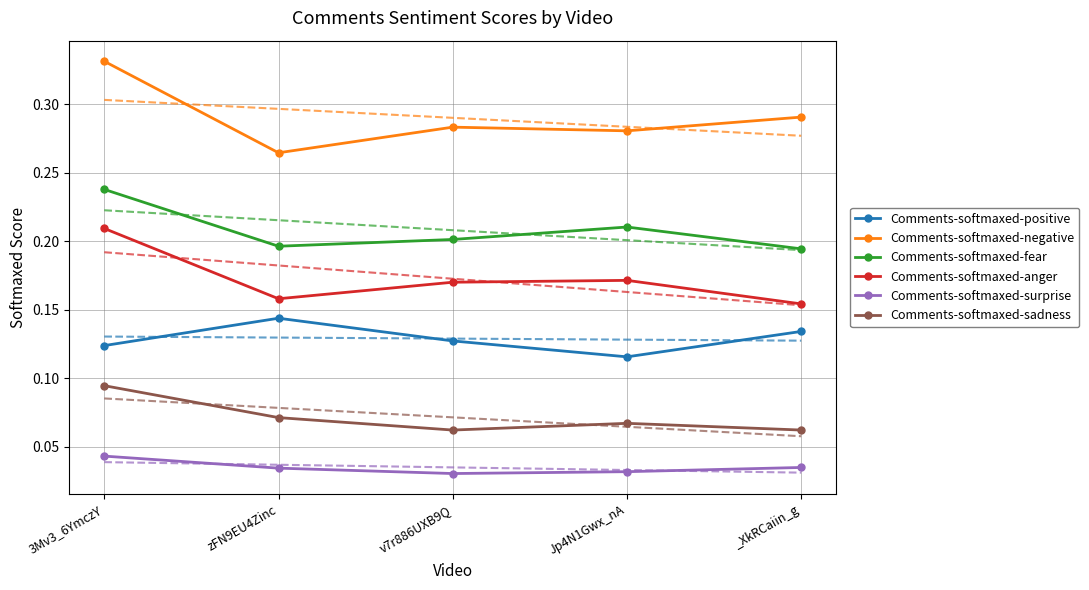

At which label does Comments-softmaxed-fear reach its minimum?

_XkRCaiin_g